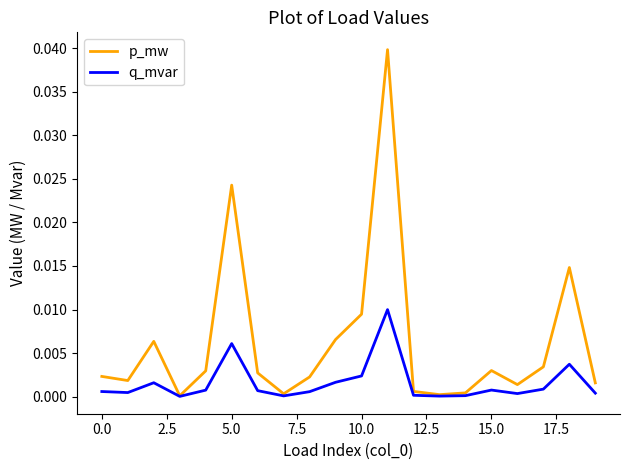

List the series in order of their overall mean, highest first.

p_mw, q_mvar